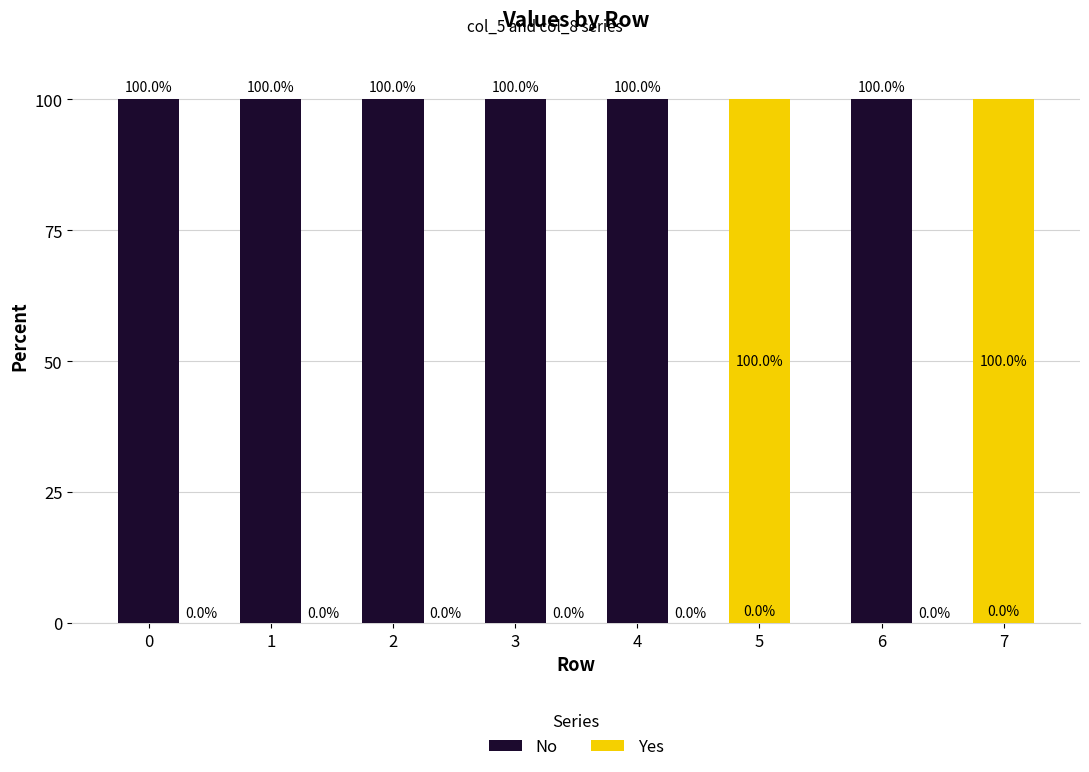

What is the total value across all series at 0?

100